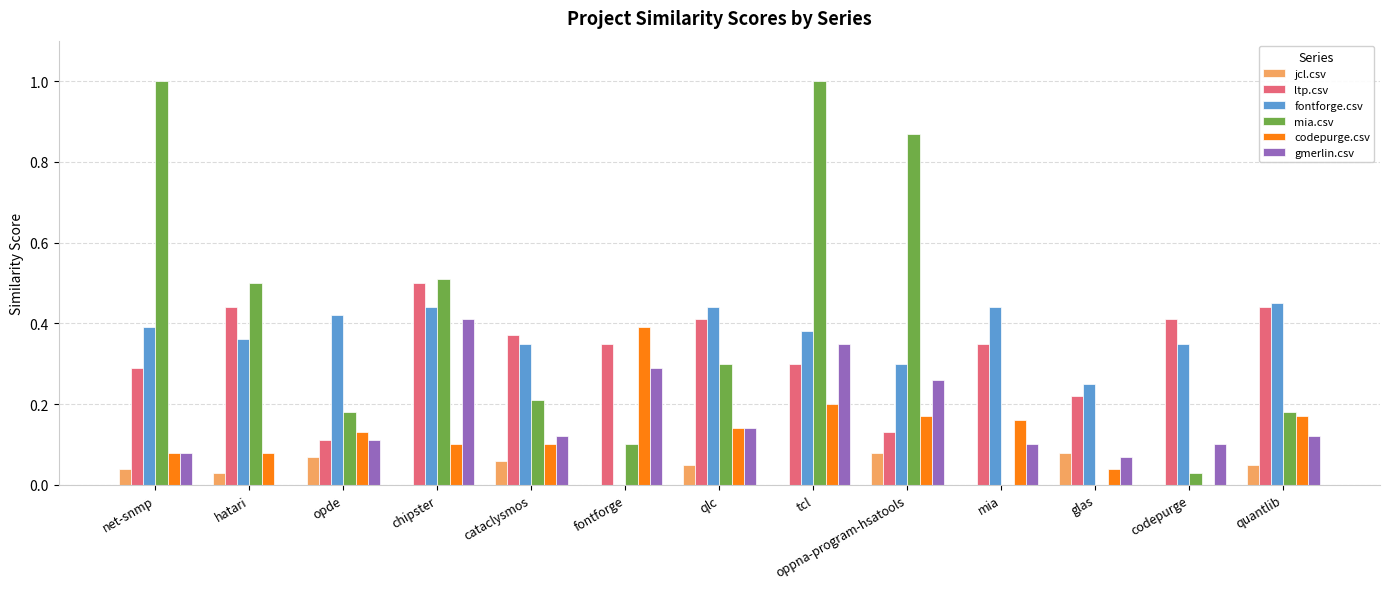

Is the value of ltp.csv at tcl greater than the value of codepurge.csv at mia?

Yes